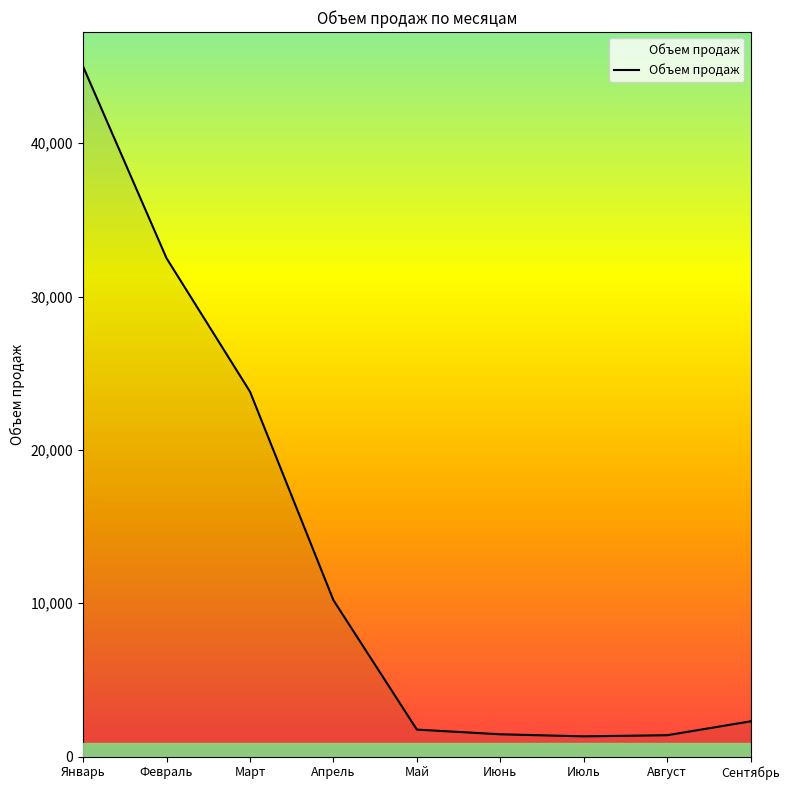

How many distinct data groups are displayed?

1